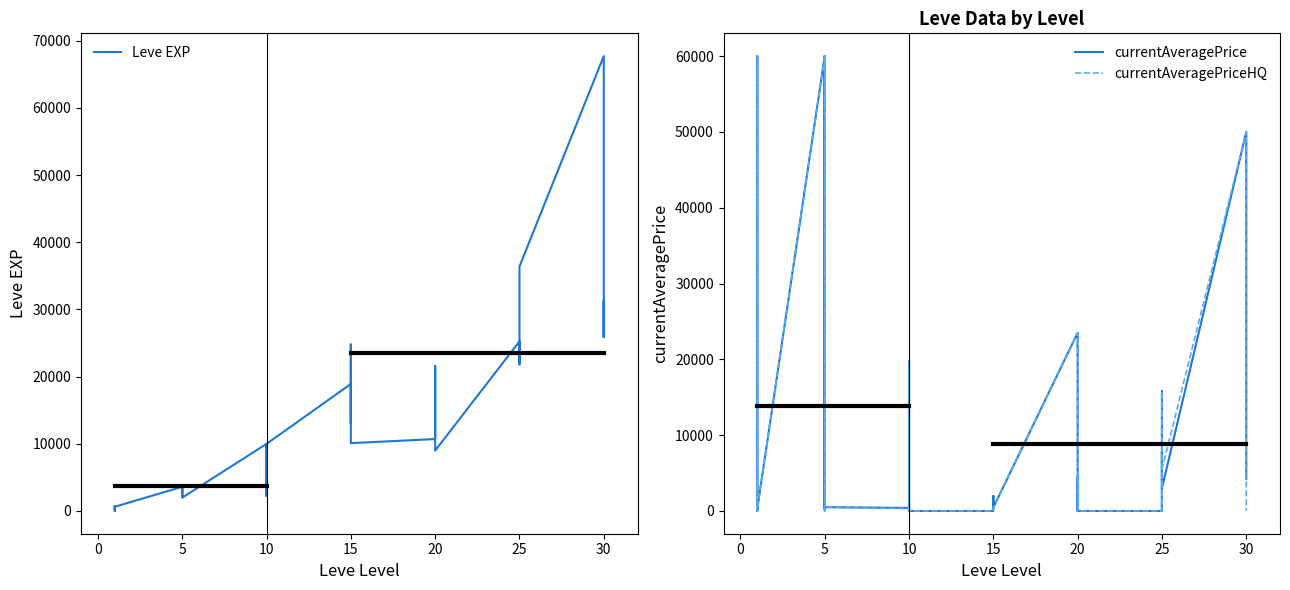

At which label does Leve EXP first exceed 10100?

15